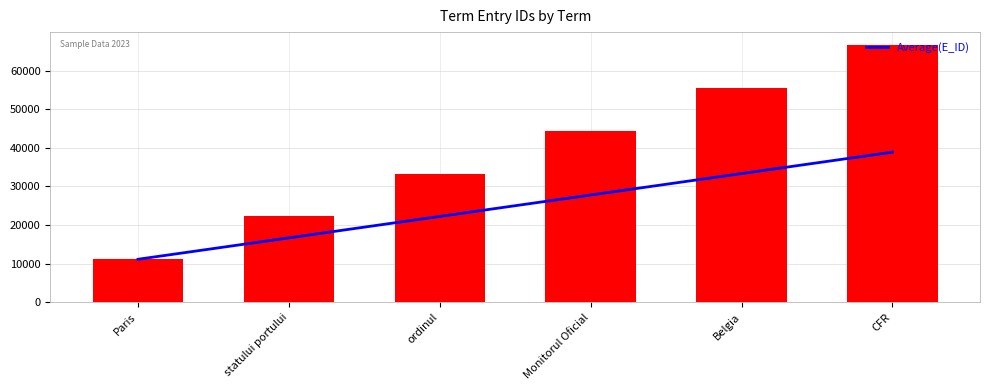

What is the label of the 3rd bar from the right?

Monitorul Oficial